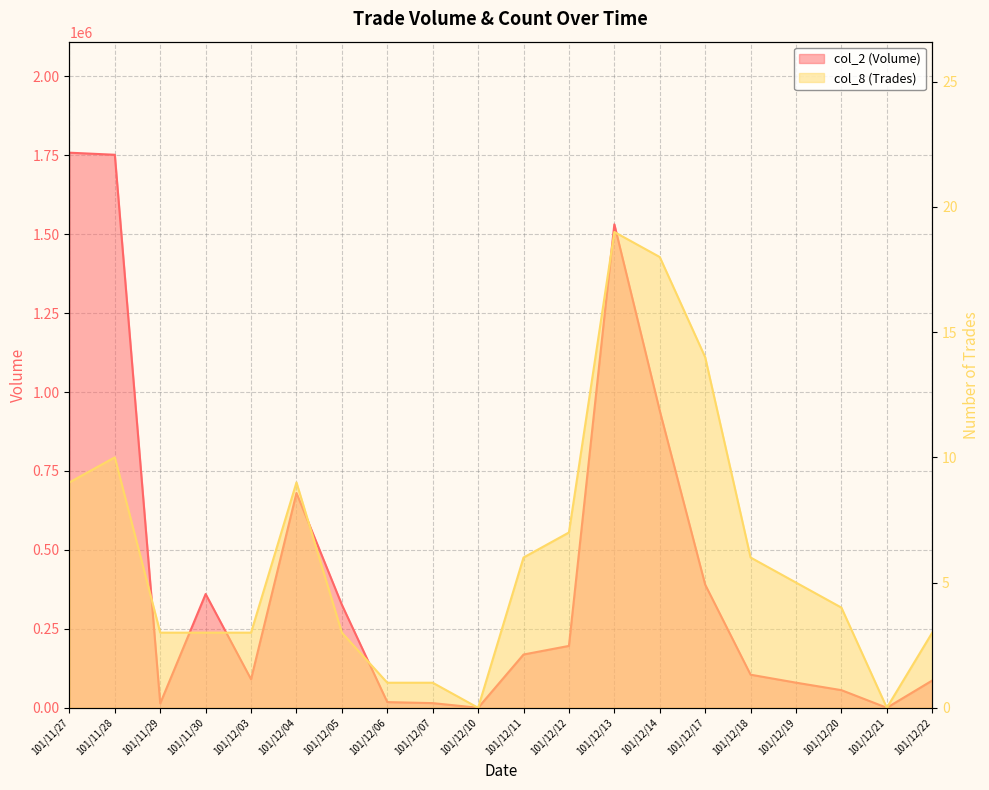

Where is the first local minimum for col_2 (Volume)?

101/11/29